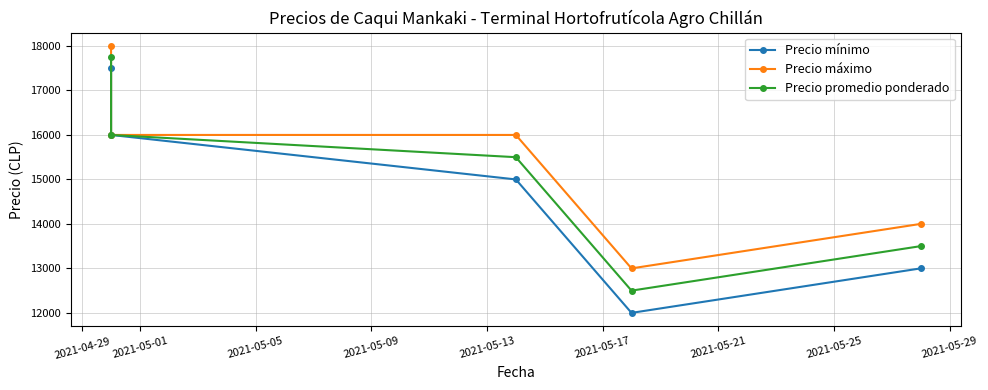

What is the difference between the highest and lowest values at 2021-04-29?

500